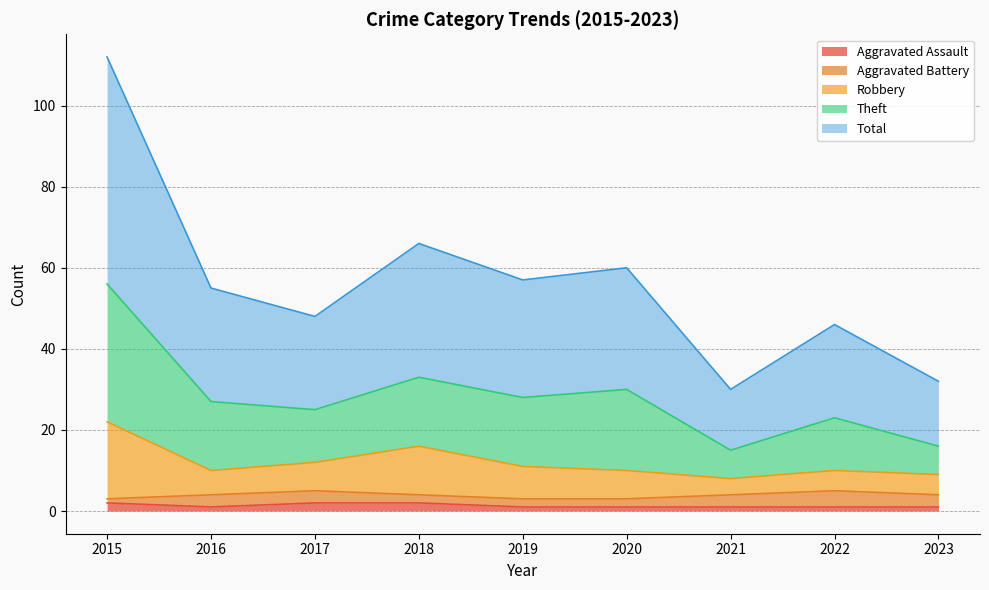

At how many categories does at least one series exceed 90?

1